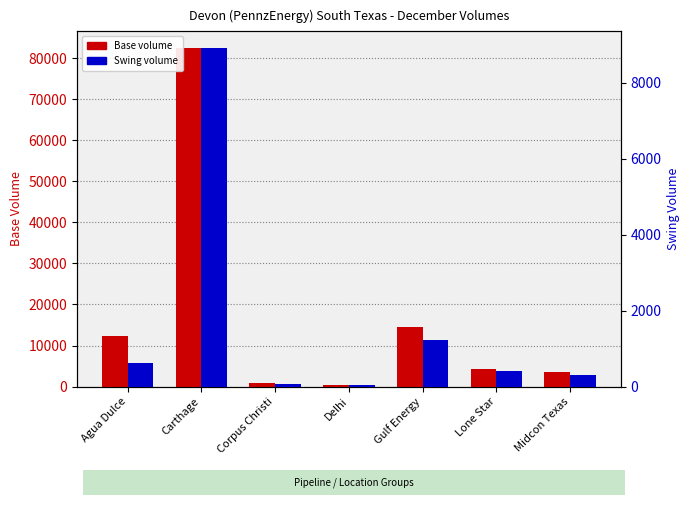

Where does the Swing volume series first go above 416?

Agua Dulce